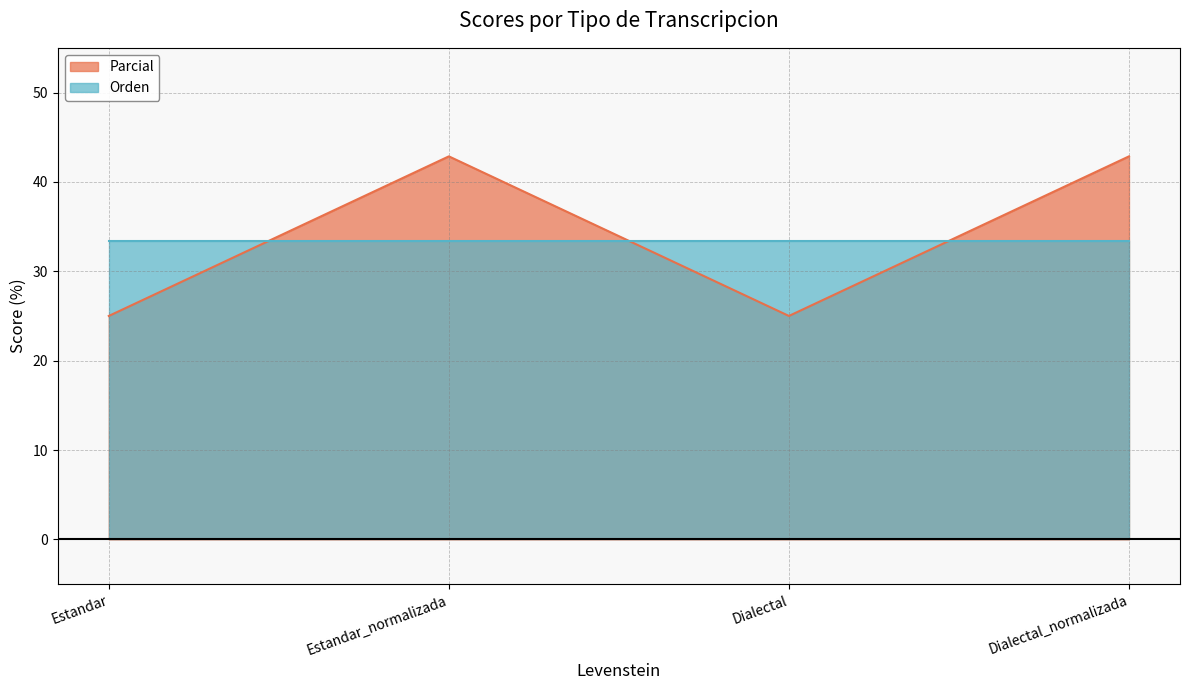

Which category has the lowest value across all series?

Estandar